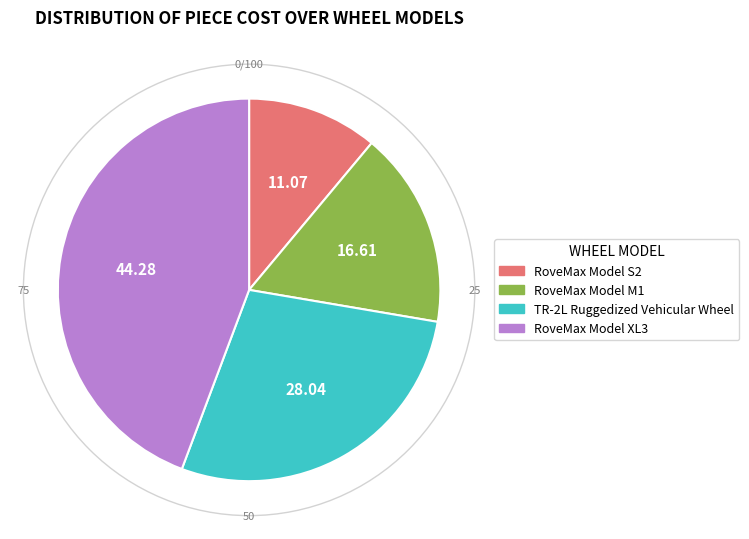

Does RoveMax Model XL3 represent more than half of the total?

No